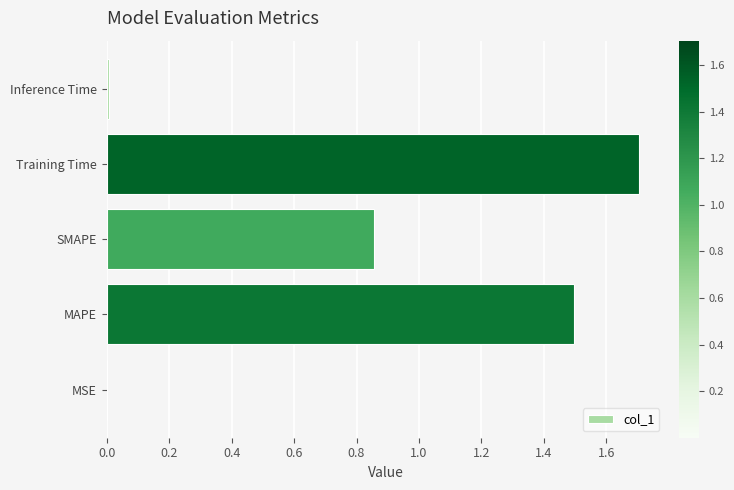

How many categories are shown in the chart?

5